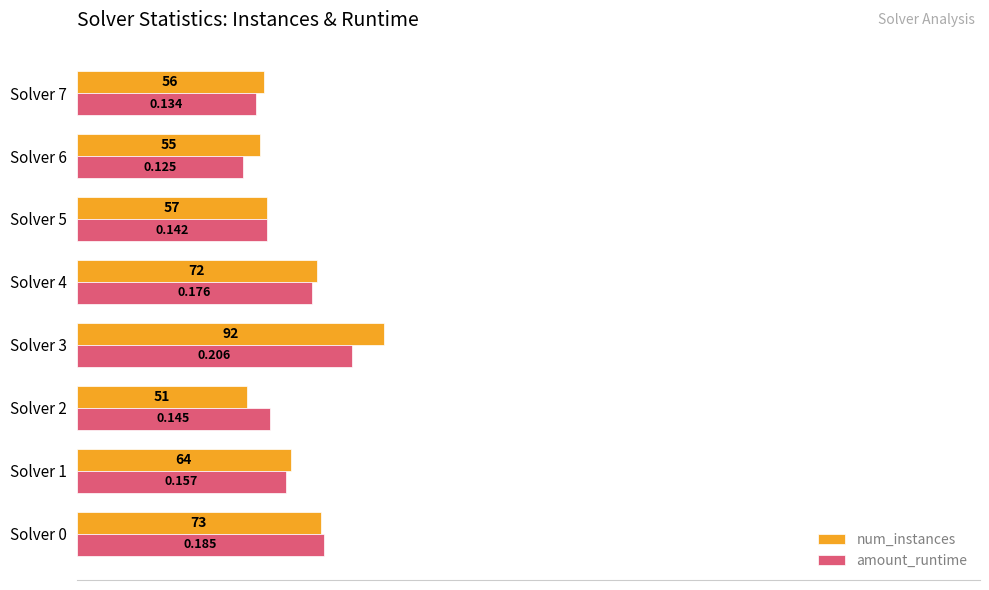

List the series in order of their overall mean, highest first.

num_instances, amount_runtime